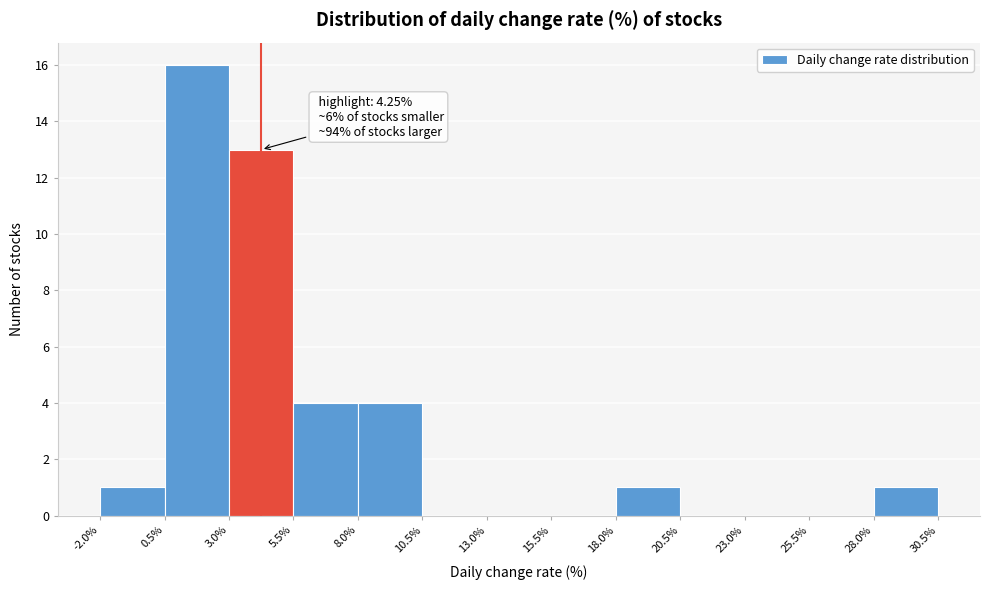

Over which range of the x-axis is the bar tallest?

0.5% to 3.0%